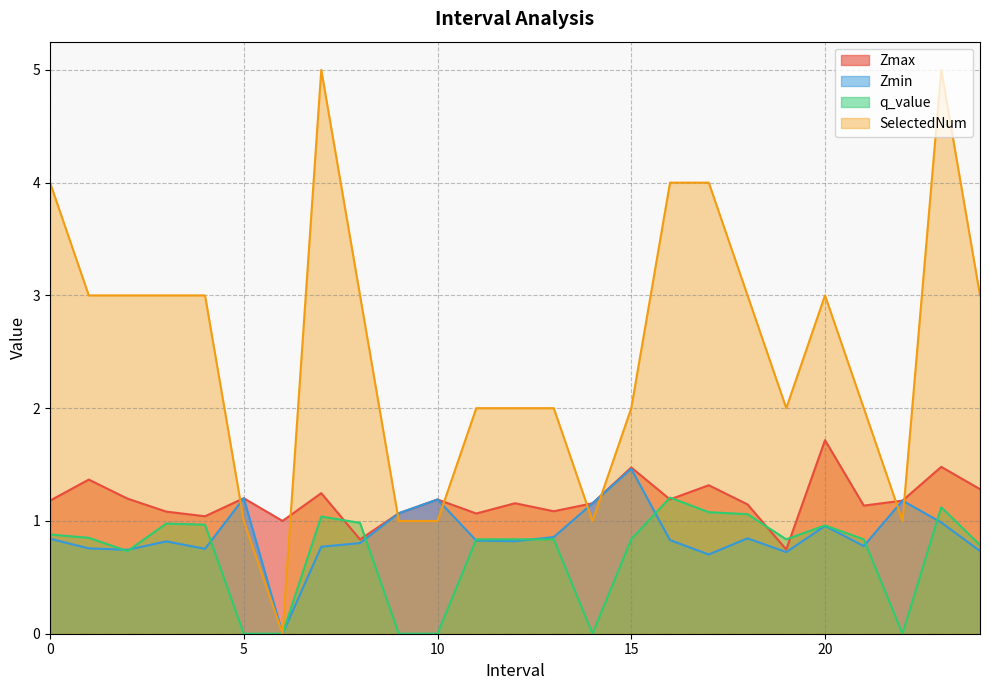

Where is Zmin nearest to the value 0?

6.0